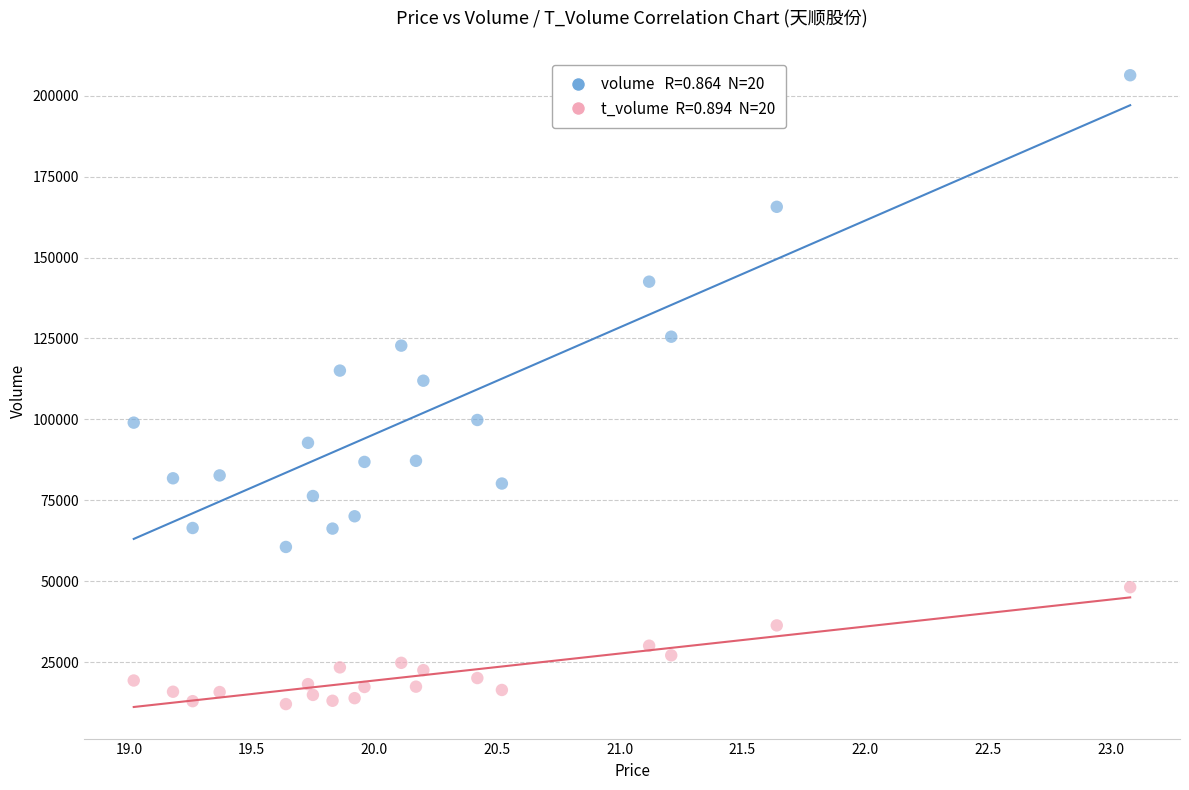

Across all data points, what is the range of Y values (max minus min)?

194292